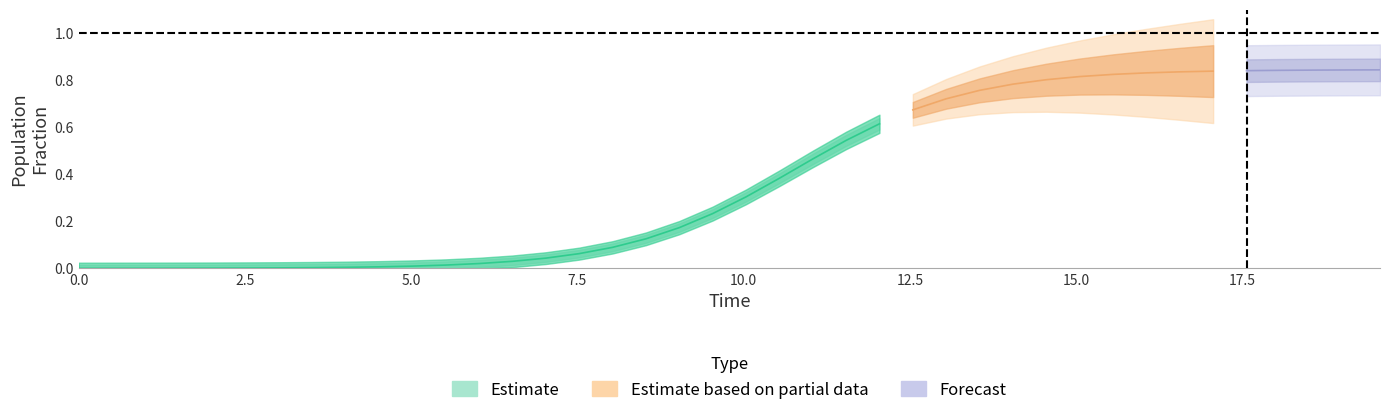

How many categories are shown in the chart?

40